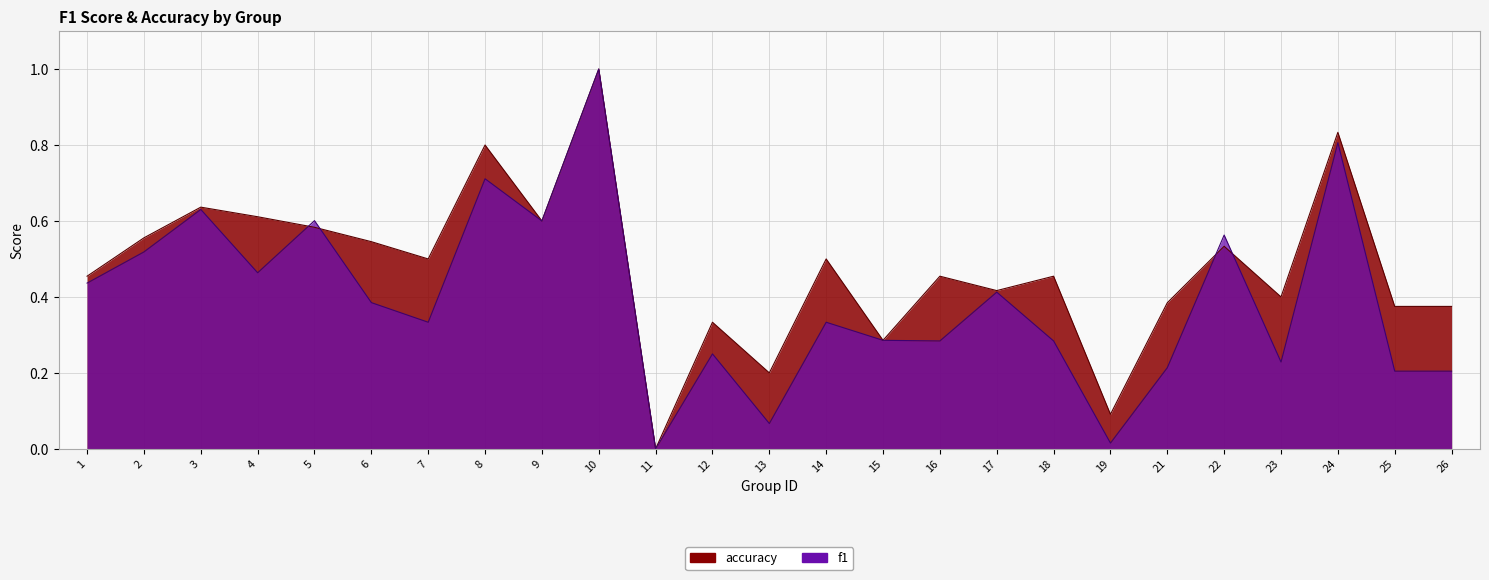

Reading left to right, transcribe all the data shown in this chart.

f1: 0.4	0.5	0.6	0.5	0.6	0.4	0.3	0.7	0.6	1.0	0.0	0.2	0.1	0.3	0.3	0.3	0.4	0.3	0.0	0.2	0.6	0.2	0.8	0.2	0.2
accuracy: 0.5	0.6	0.6	0.6	0.6	0.5	0.5	0.8	0.6	1.0	0.0	0.3	0.2	0.5	0.3	0.5	0.4	0.5	0.1	0.4	0.5	0.4	0.8	0.4	0.4